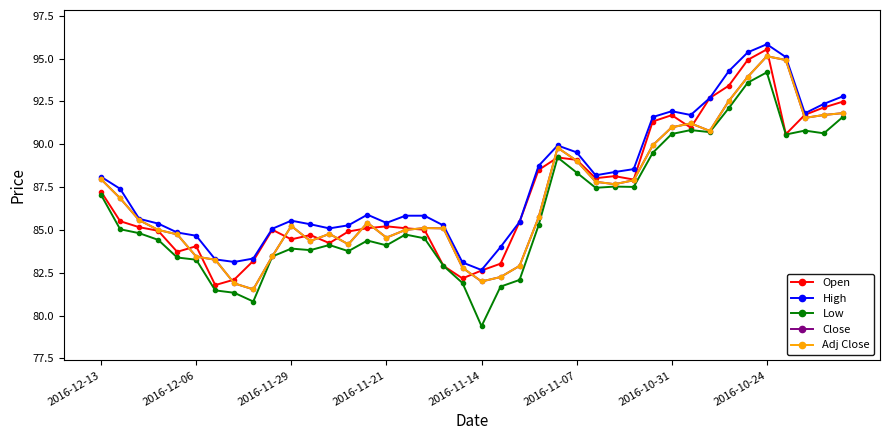

What is the smallest value displayed?

79.4